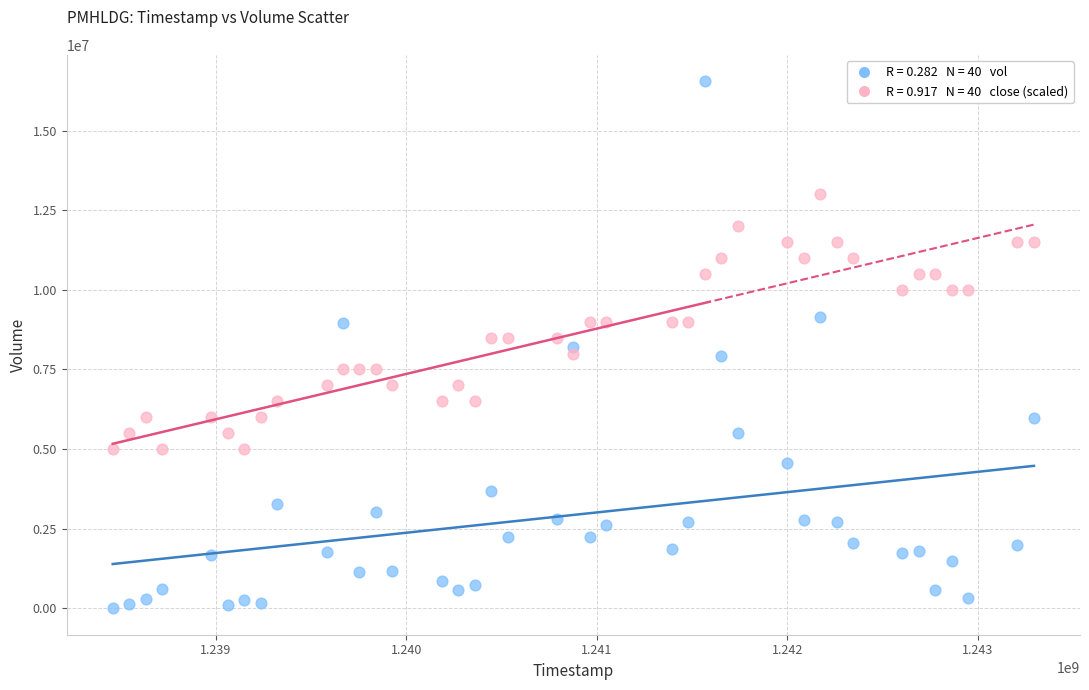

Across all data points, what is the range of Y values (max minus min)?

16549800.0